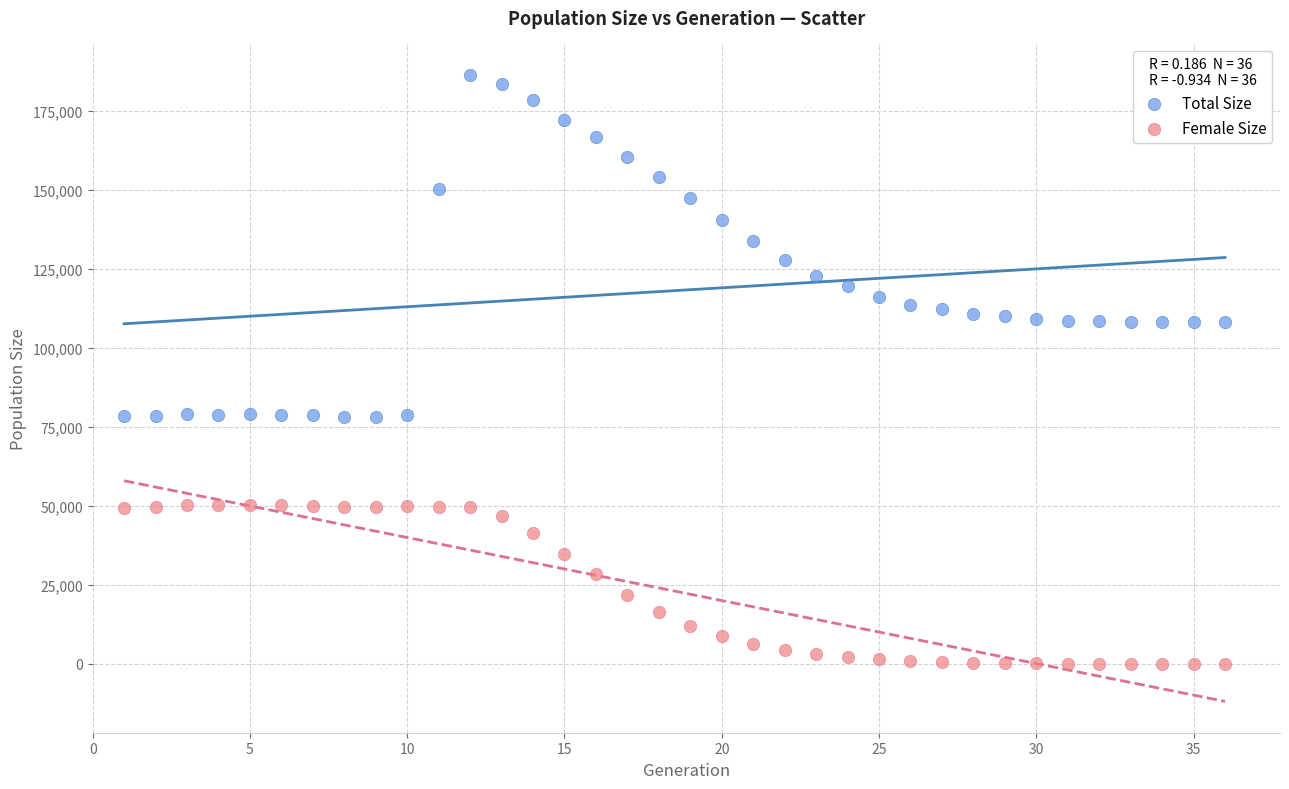

Which series reaches the maximum Y coordinate?

Total Size